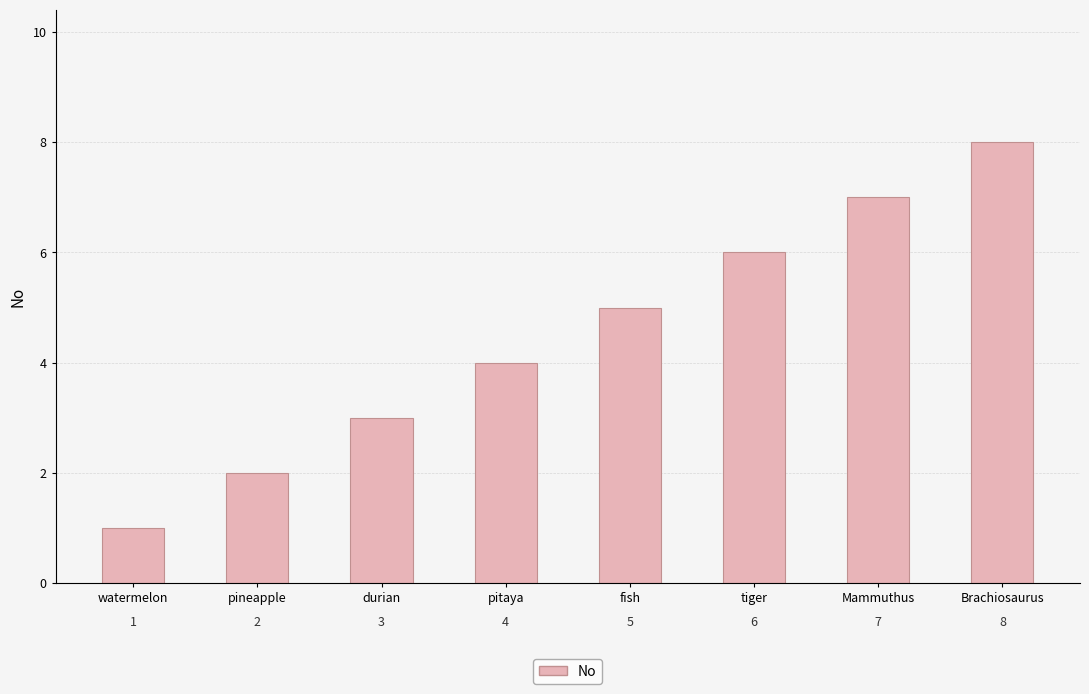

The value at Mammuthus is 10. True or false?

False